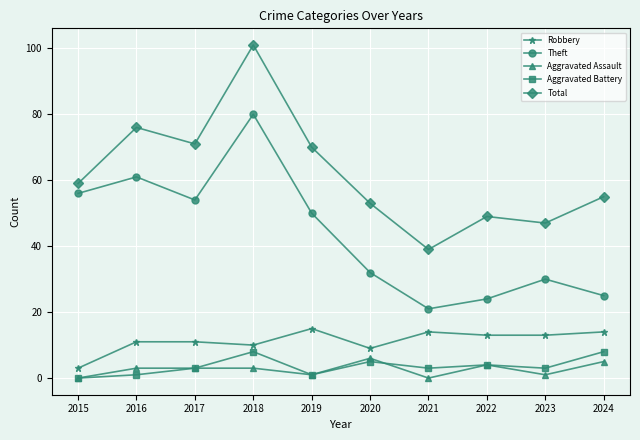

What is the value of the Total point at the 8th from the left?

49